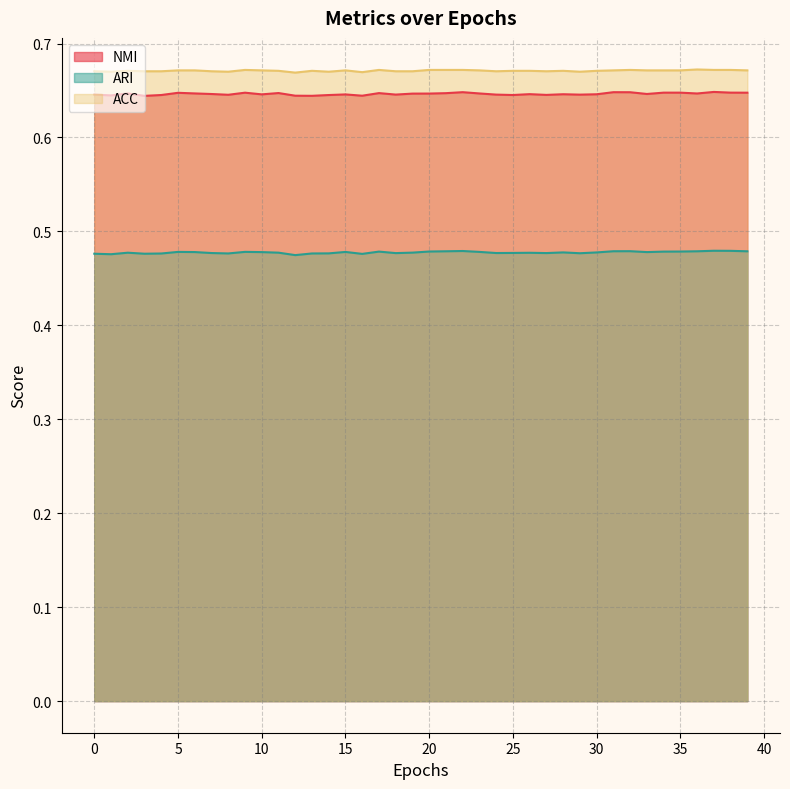

True or false: ARI and ACC cross at least once.

False